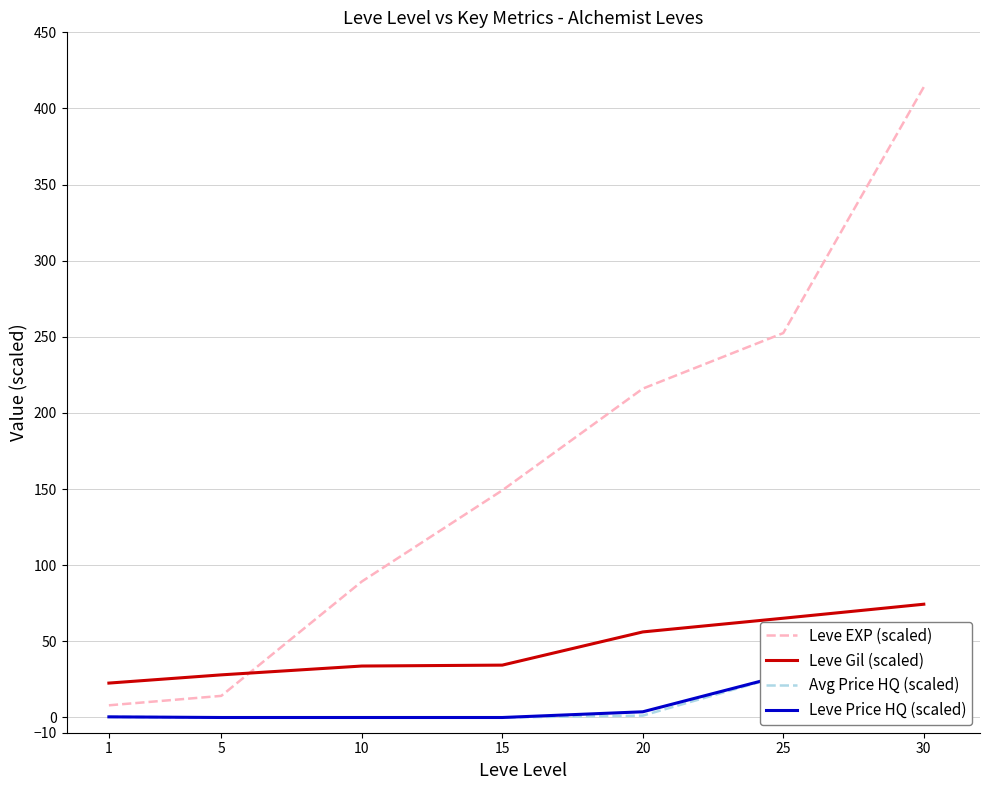

How many data points in Leve Gil (scaled) are above 34?

4